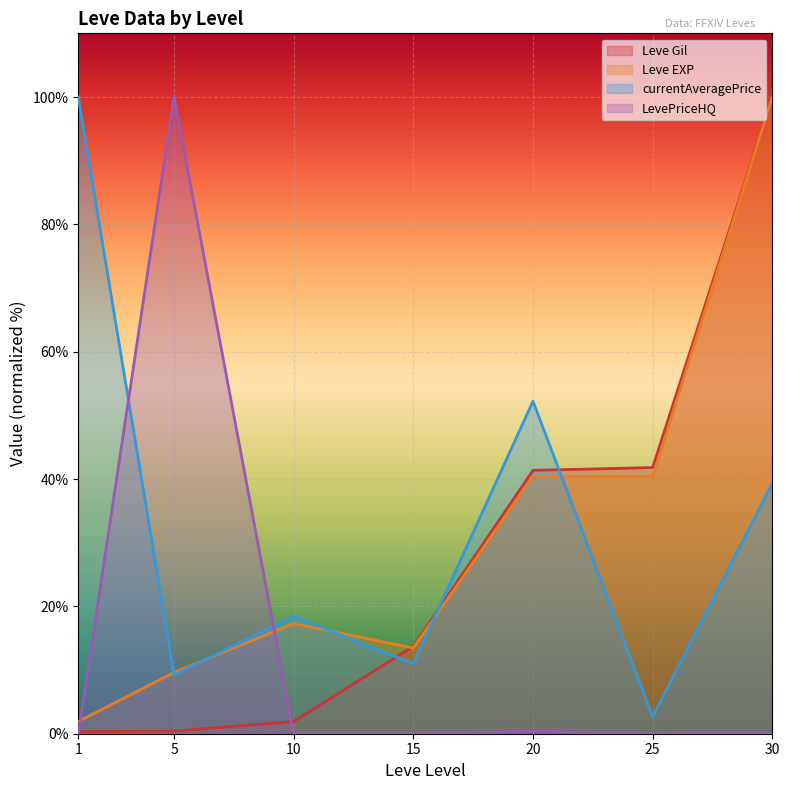

At which category does the chart reach its peak across all series?

30